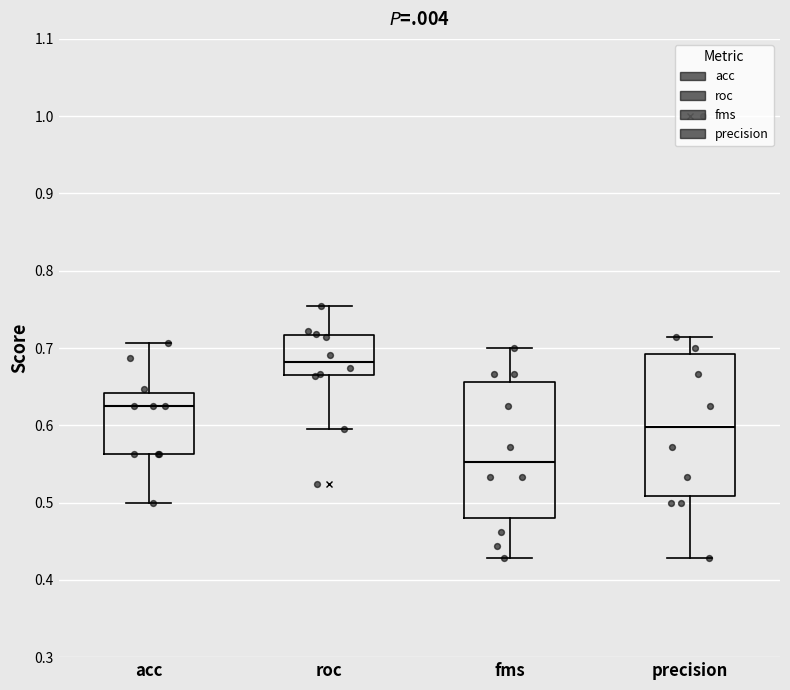

Reading left to right, transcribe this box plot: for each box, give where its median line is, the range the box spans, and where its two whiskers end, as read against the y-axis. The values are not printed on the chart, so give them approximately, as read against the axis.

acc: median 0.63, box 0.56 to 0.64, whiskers 0.50 to 0.71
roc: median 0.68, box 0.66 to 0.72, whiskers 0.60 to 0.75
fms: median 0.55, box 0.48 to 0.66, whiskers 0.43 to 0.70
precision: median 0.60, box 0.51 to 0.69, whiskers 0.43 to 0.71